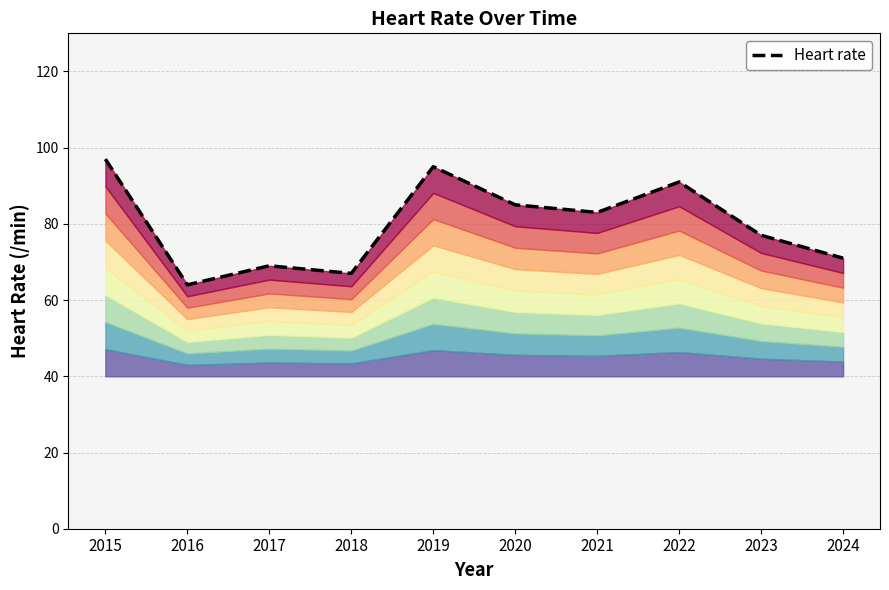

What is the sum of the values at 2022 and 2024?

162